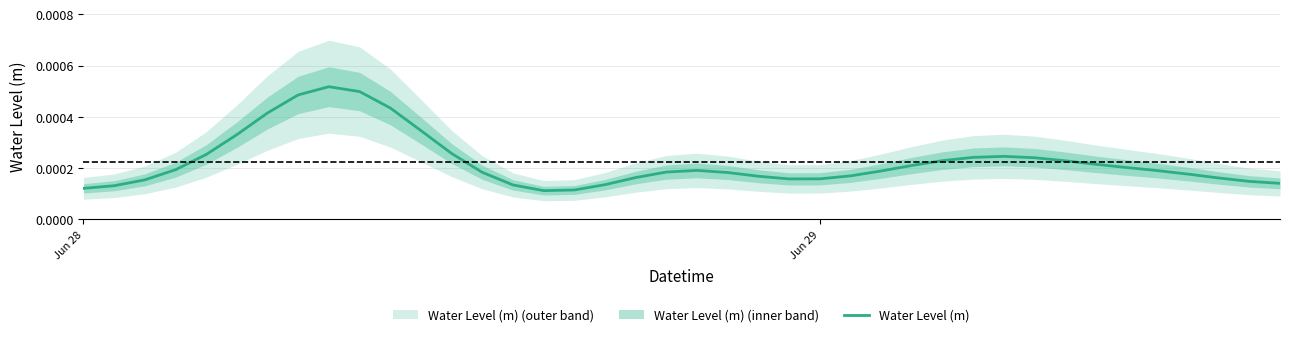

Does the chart have visible grid lines?

Yes